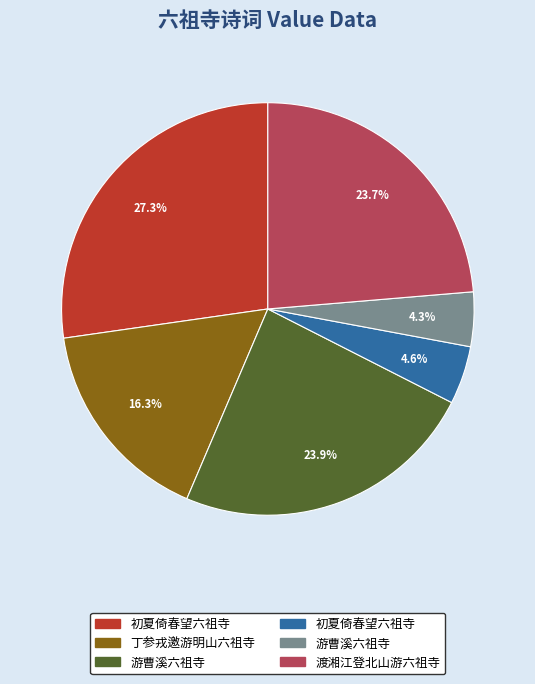

Count the number of slices in the pie.

6